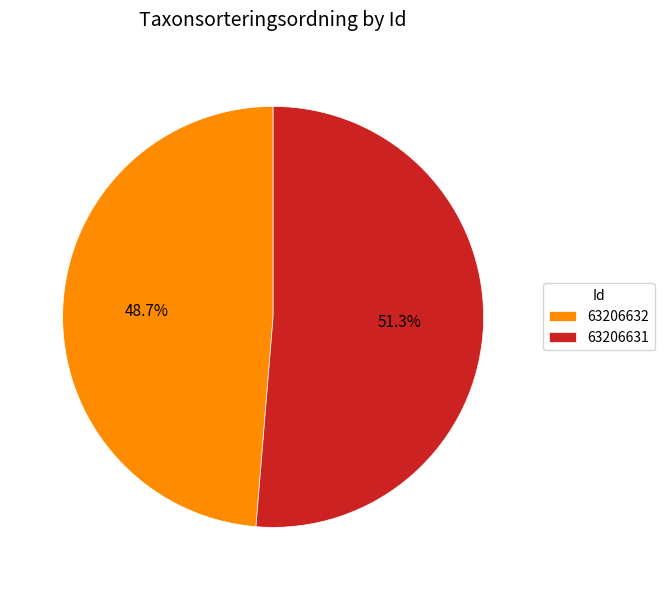

Rank the categories by value from highest to lowest.

63206631, 63206632